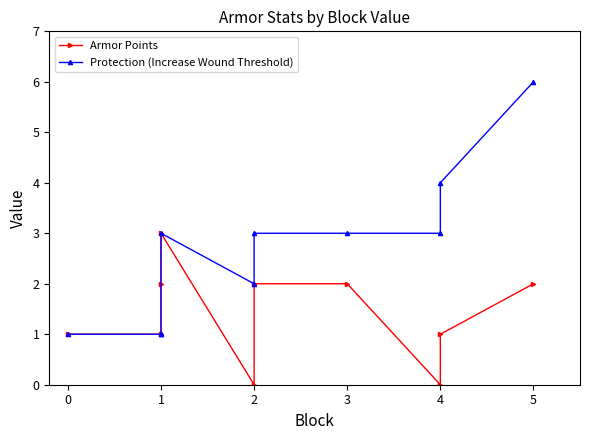

True or false: Protection (Increase Wound Threshold) and Armor Points intersect in this chart.

False